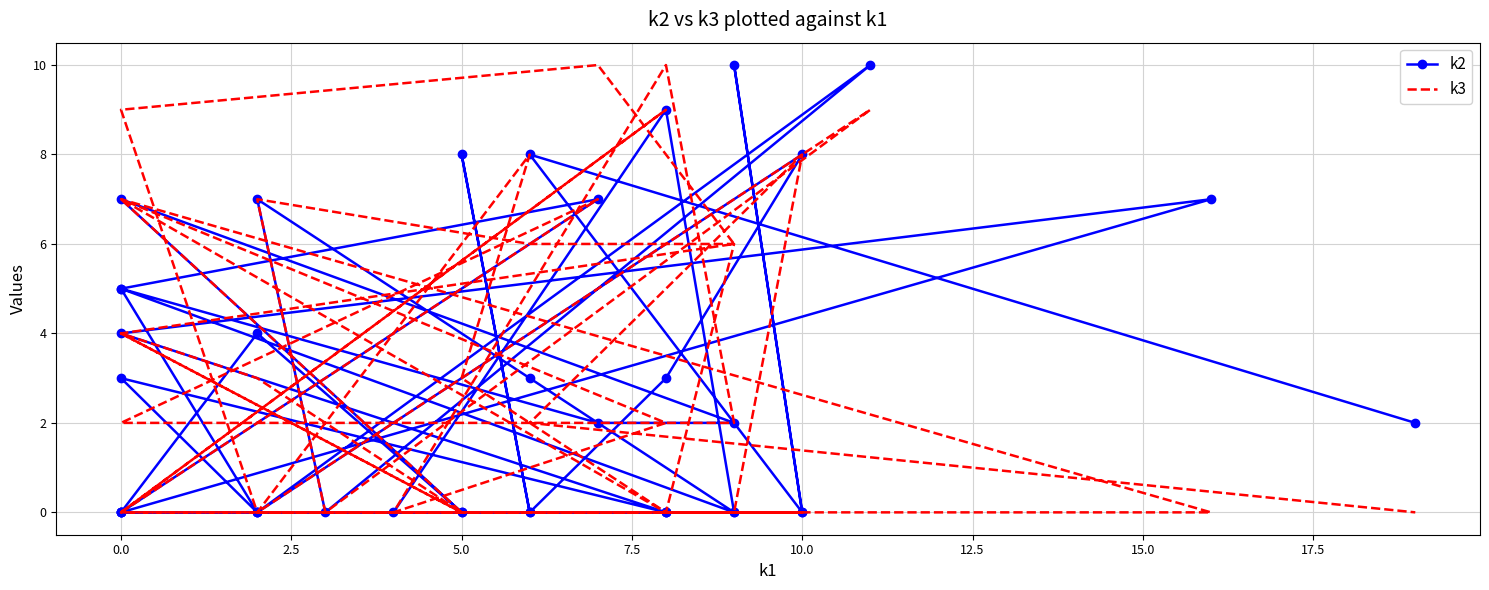

Which series has the largest total across all categories?

k3